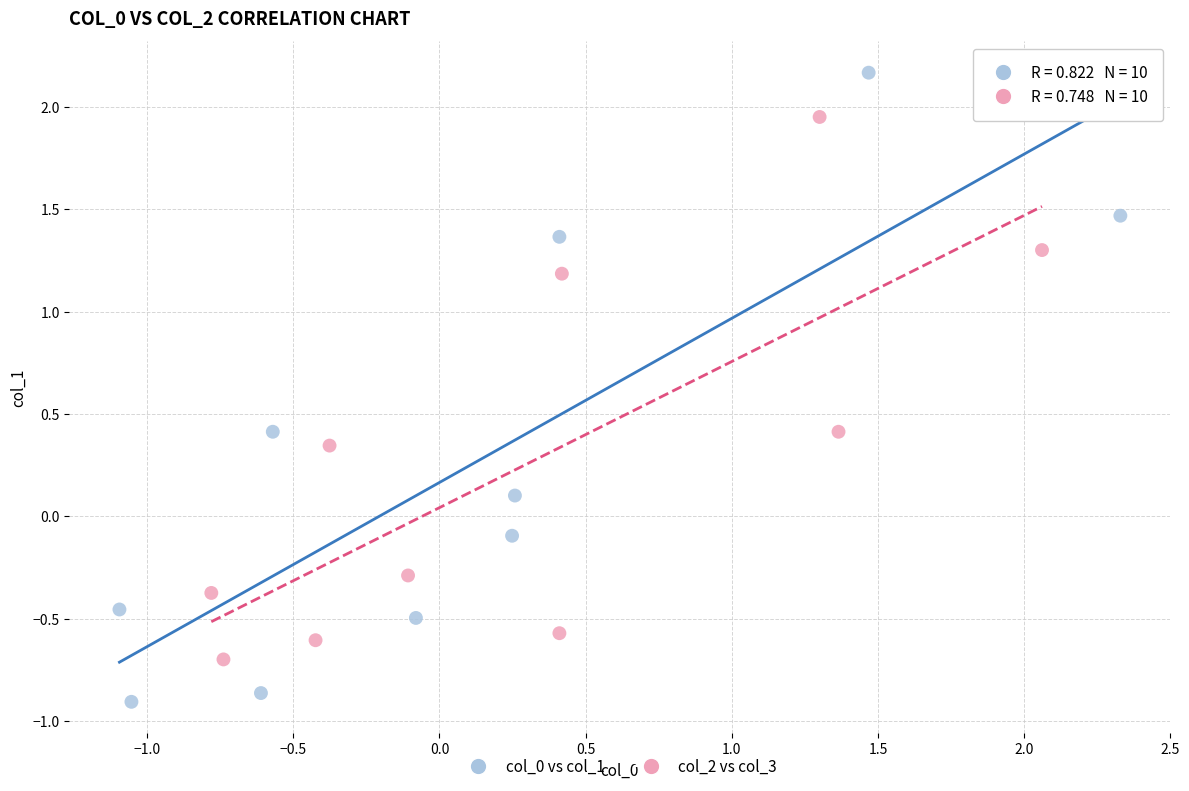

Which series contains the highest Y value?

col_0 vs col_1